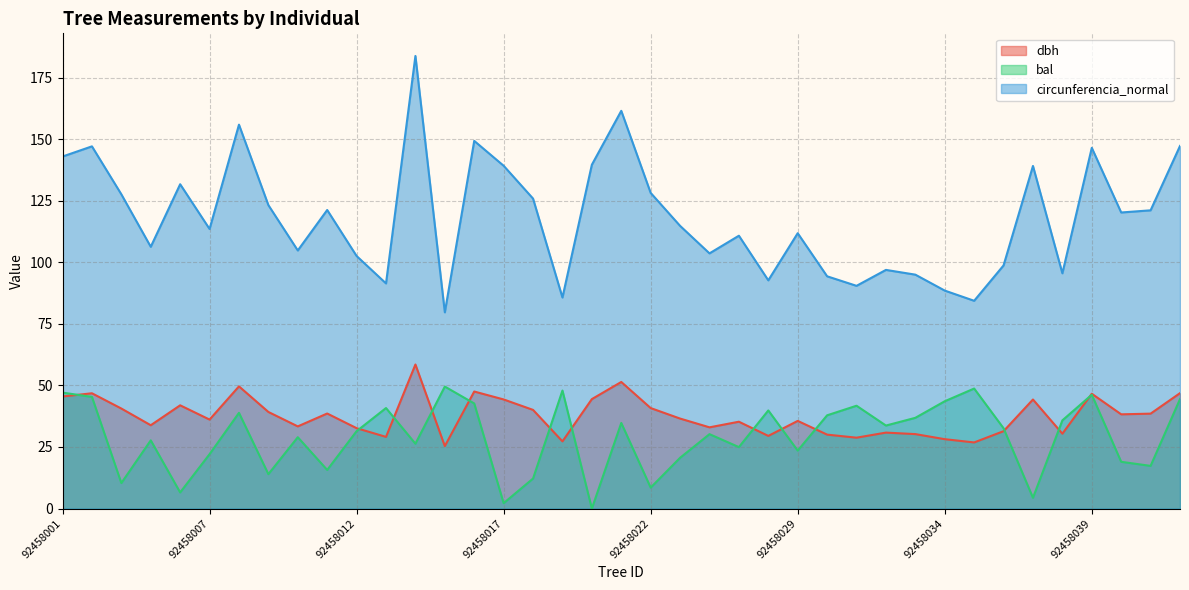

Which category has the lowest value in the circunferencia_normal series?

92458015